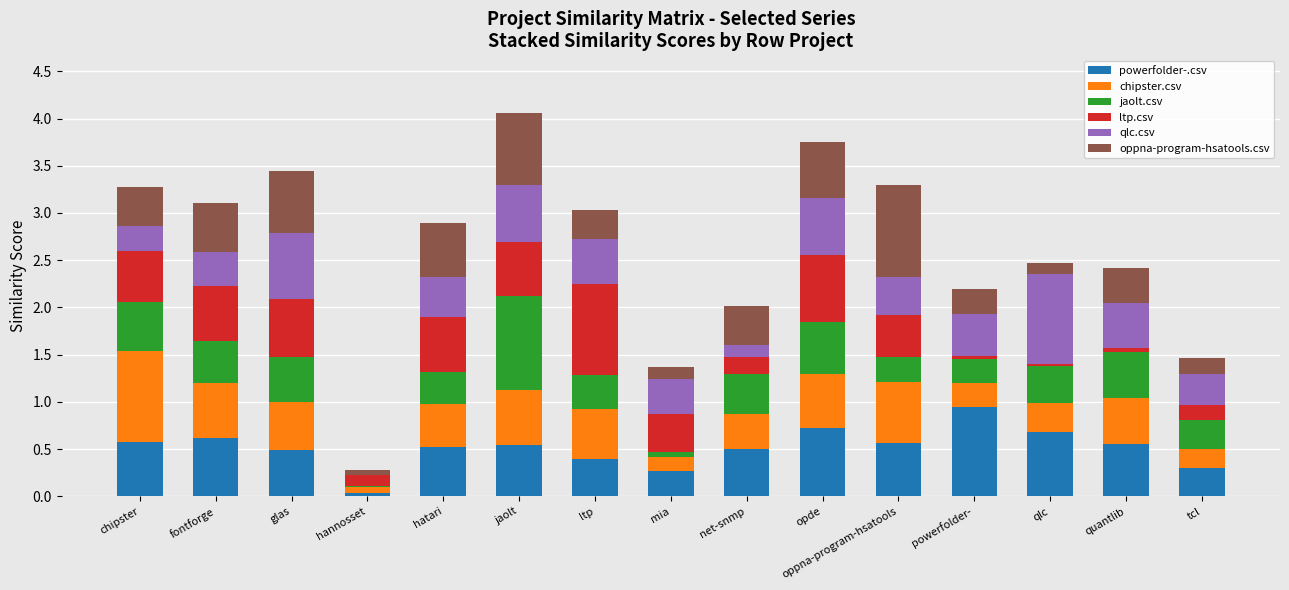

Which category has the highest value in the powerfolder-.csv series?

powerfolder-